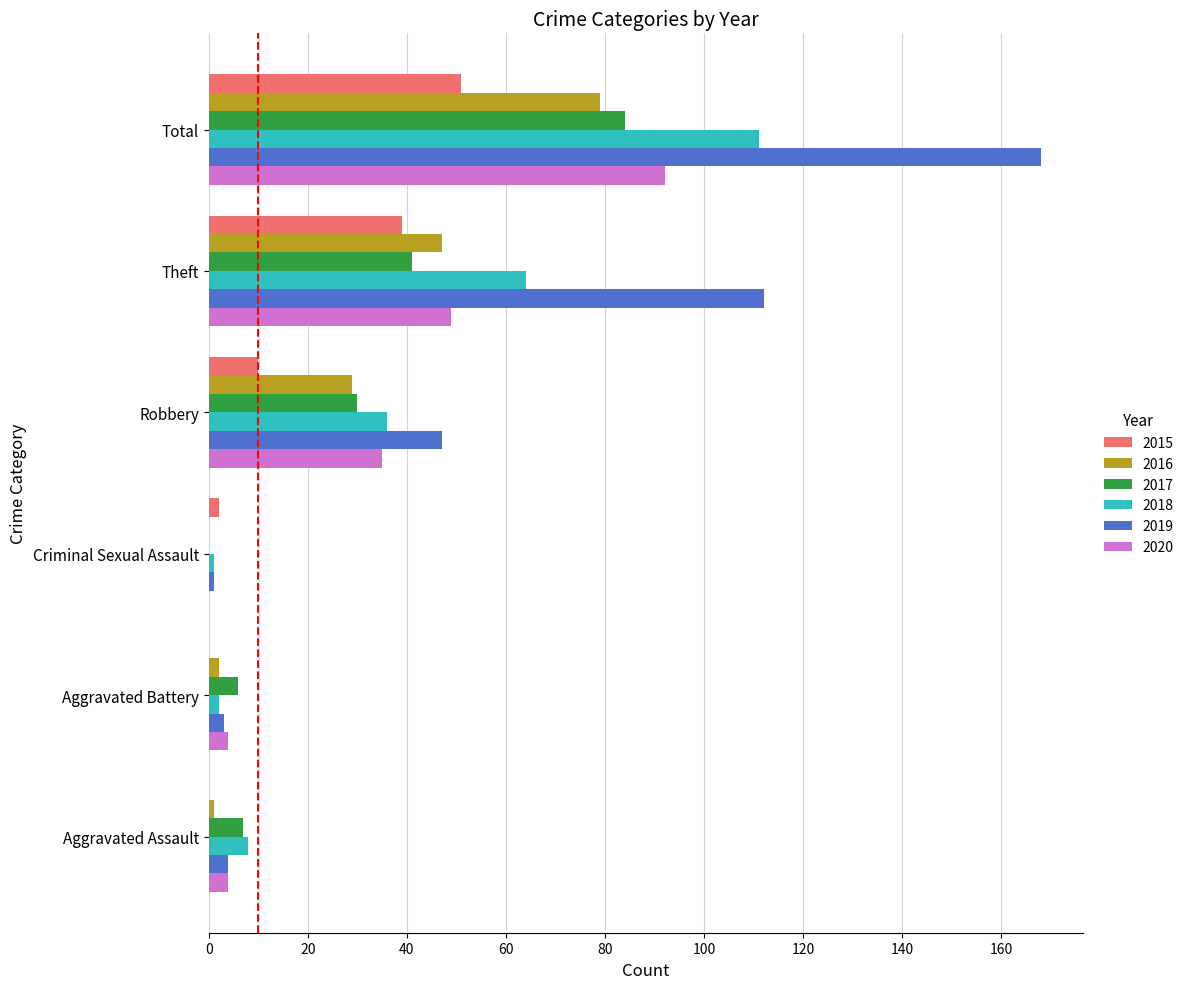

At which category is the sum across all series the highest?

Total